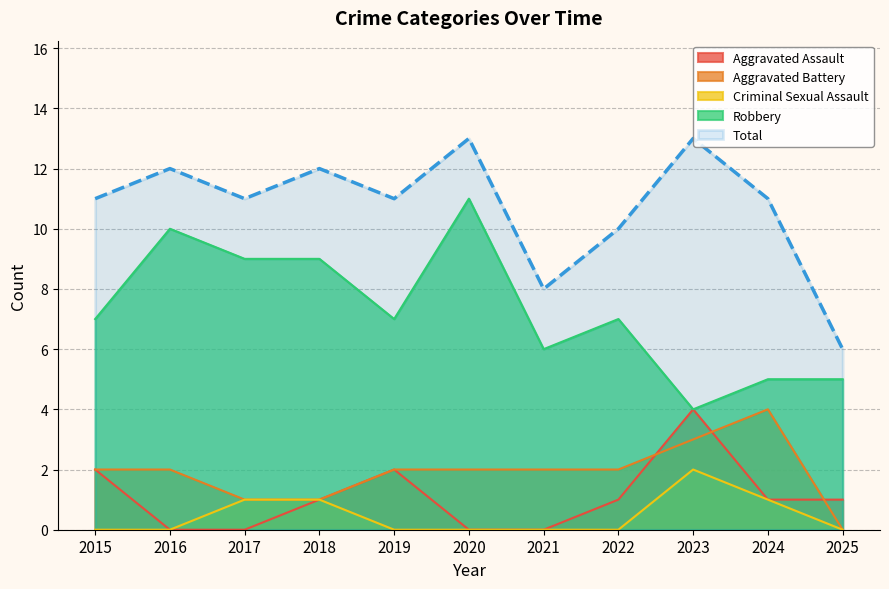

Does the chart display data point markers on the line(s)?

No